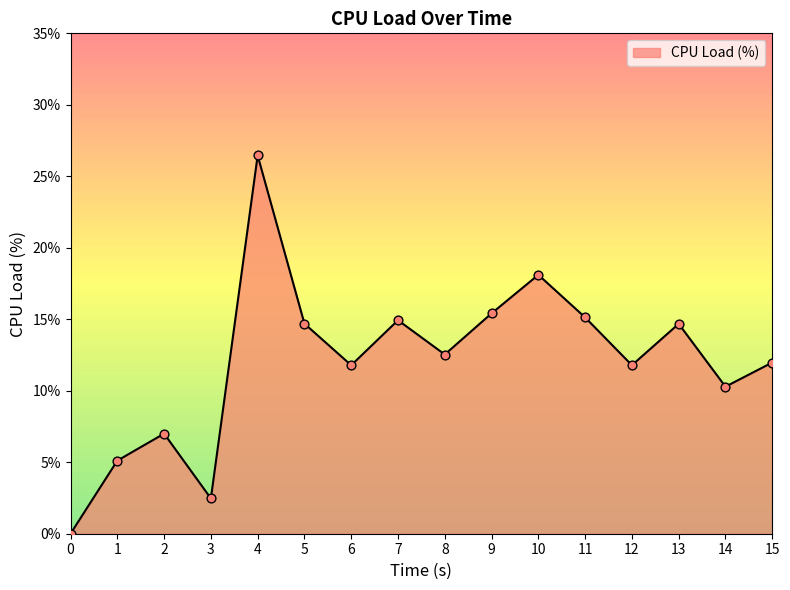

What is the ratio of the value at 3 to the value at 1?

0.5